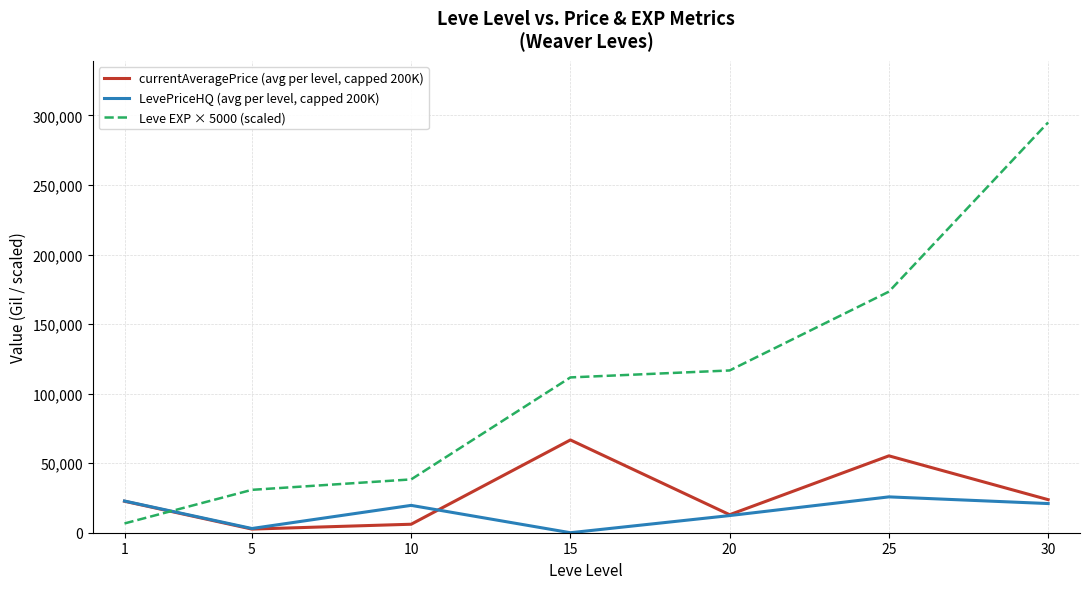

List the series in order of their peak value, lowest first.

LevePriceHQ (avg per level, capped 200K), currentAveragePrice (avg per level, capped 200K), Leve EXP × 5000 (scaled)